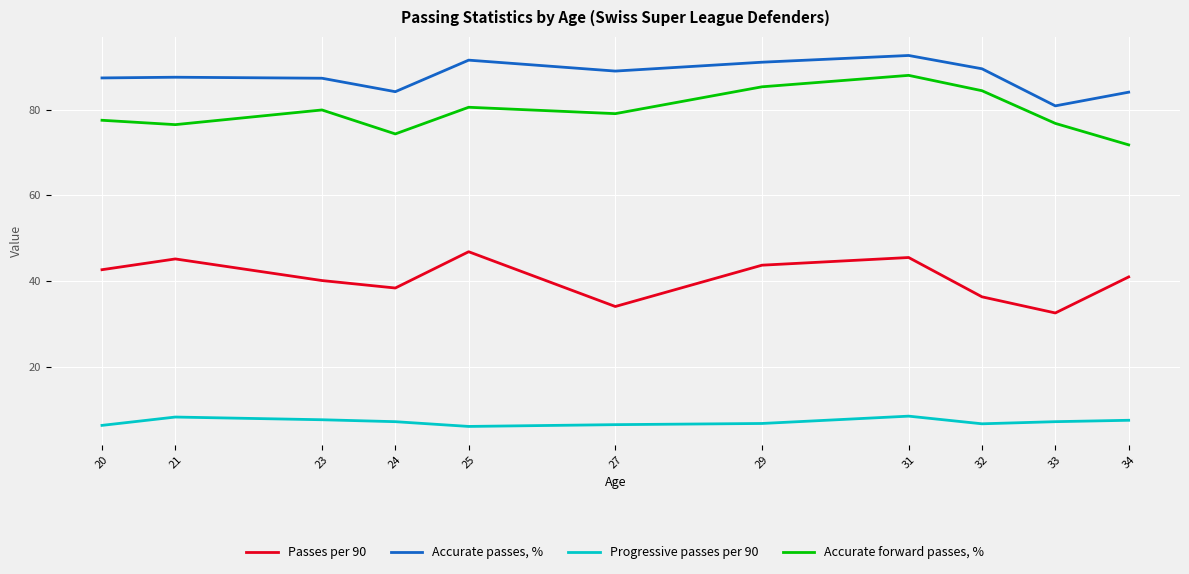

True or false: Progressive passes per 90 has a value of 10.7 at 23.

False